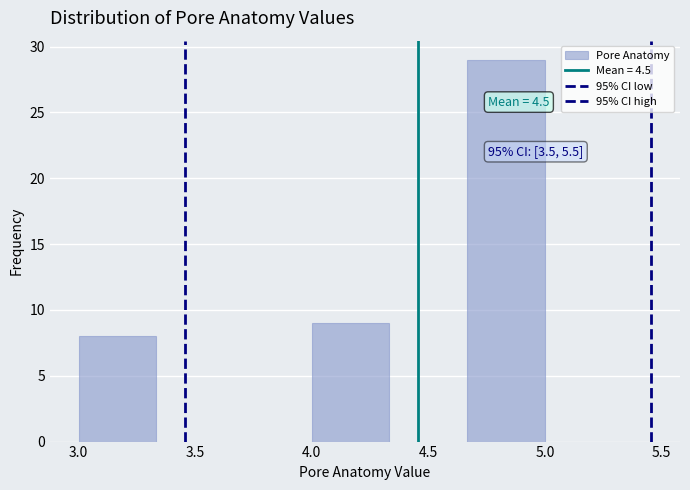

Which range on the x-axis has the tallest bar?

4.65 to 5.00